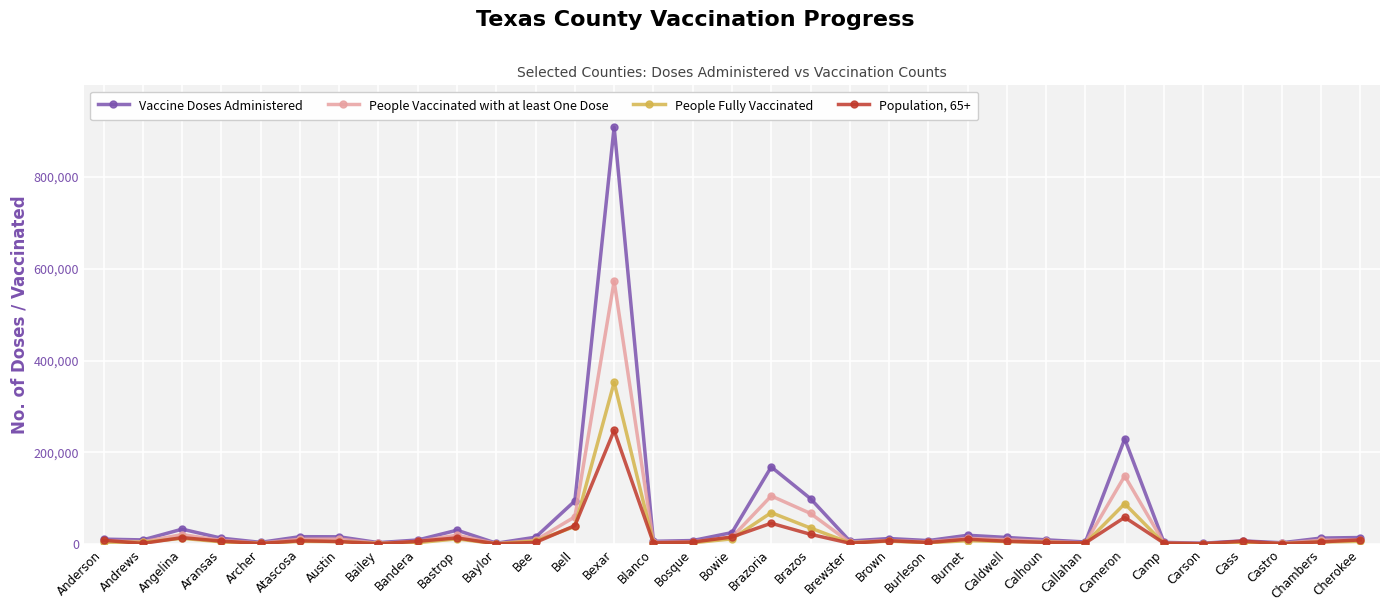

What is the total value across all series at Bell?

233414